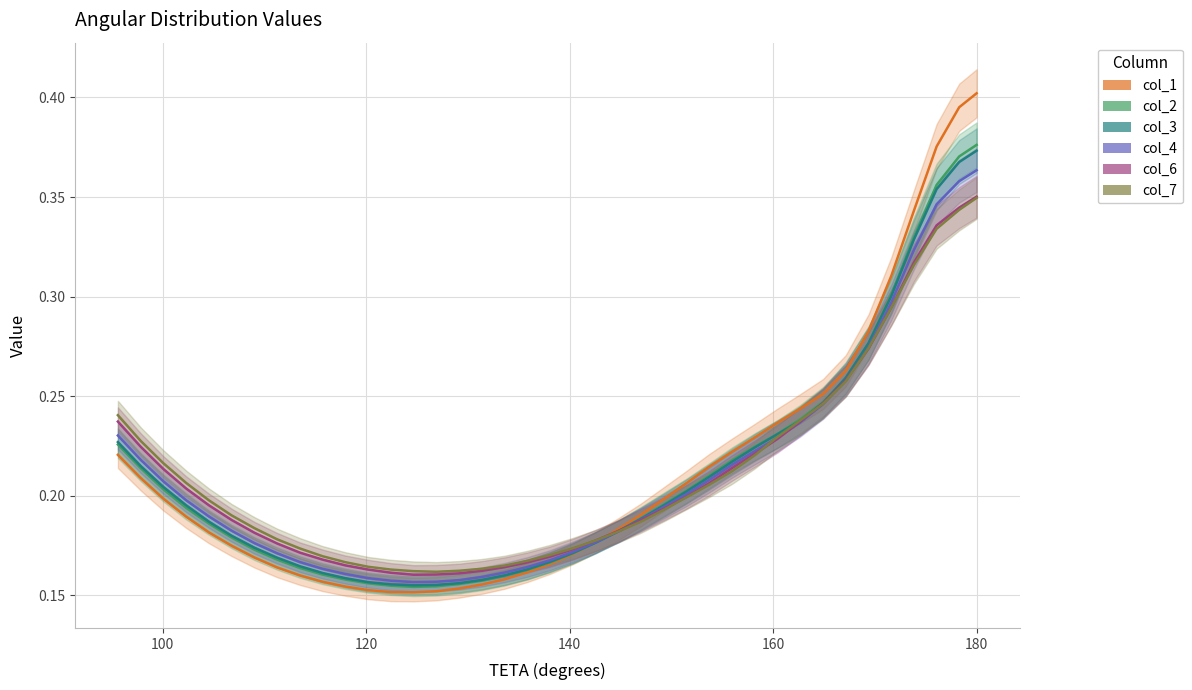

Reading left to right, transcribe all the data shown in this chart.

col_1: 0.4	0.4	0.4	0.3	0.3	0.3	0.3	0.3	0.2	0.2	0.2	0.2	0.2	0.2	0.2	0.2	0.2	0.2	0.2	0.2	0.2	0.2	0.2	0.2	0.2	0.2	0.2	0.2	0.2	0.2	0.2	0.2	0.2	0.2	0.2	0.2	0.2	0.2	0.2
col_2: 0.4	0.4	0.4	0.3	0.3	0.3	0.3	0.2	0.2	0.2	0.2	0.2	0.2	0.2	0.2	0.2	0.2	0.2	0.2	0.2	0.2	0.2	0.2	0.2	0.2	0.2	0.2	0.2	0.2	0.2	0.2	0.2	0.2	0.2	0.2	0.2	0.2	0.2	0.2
col_3: 0.4	0.4	0.4	0.3	0.3	0.3	0.3	0.2	0.2	0.2	0.2	0.2	0.2	0.2	0.2	0.2	0.2	0.2	0.2	0.2	0.2	0.2	0.2	0.2	0.2	0.2	0.2	0.2	0.2	0.2	0.2	0.2	0.2	0.2	0.2	0.2	0.2	0.2	0.2
col_4: 0.4	0.4	0.3	0.3	0.3	0.3	0.3	0.2	0.2	0.2	0.2	0.2	0.2	0.2	0.2	0.2	0.2	0.2	0.2	0.2	0.2	0.2	0.2	0.2	0.2	0.2	0.2	0.2	0.2	0.2	0.2	0.2	0.2	0.2	0.2	0.2	0.2	0.2	0.2
col_6: 0.4	0.3	0.3	0.3	0.3	0.3	0.3	0.2	0.2	0.2	0.2	0.2	0.2	0.2	0.2	0.2	0.2	0.2	0.2	0.2	0.2	0.2	0.2	0.2	0.2	0.2	0.2	0.2	0.2	0.2	0.2	0.2	0.2	0.2	0.2	0.2	0.2	0.2	0.2
col_7: 0.3	0.3	0.3	0.3	0.3	0.3	0.3	0.2	0.2	0.2	0.2	0.2	0.2	0.2	0.2	0.2	0.2	0.2	0.2	0.2	0.2	0.2	0.2	0.2	0.2	0.2	0.2	0.2	0.2	0.2	0.2	0.2	0.2	0.2	0.2	0.2	0.2	0.2	0.2